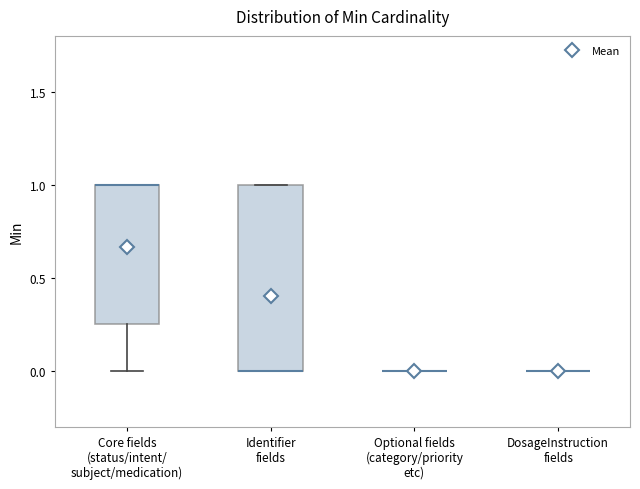

Where is the lower edge of the box for Core fields (status/intent/ subject/medication) on the y-axis? The values are not printed on the chart, so give them approximately, as read against the axis.

0.25